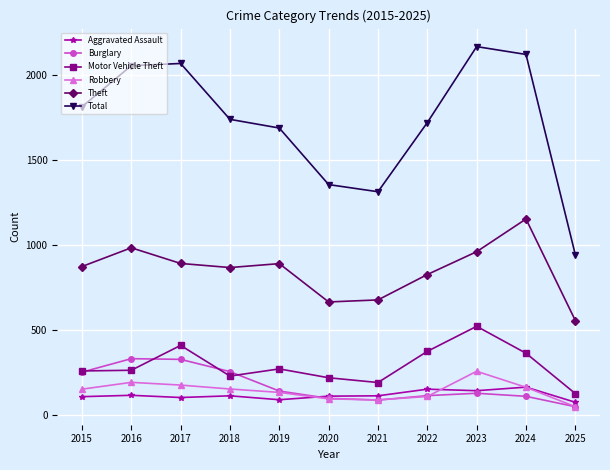

True or false: Theft and Motor Vehicle Theft cross at least once.

False